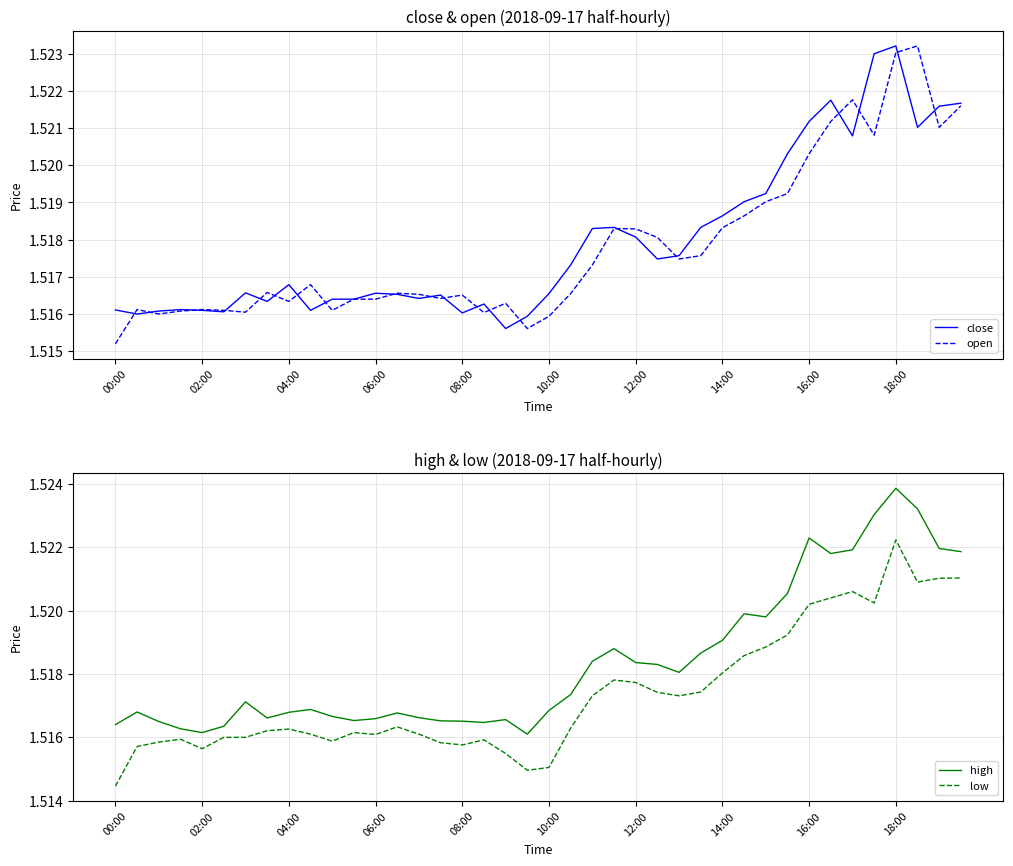

What is the value of the close point at the 19th from the left?

1.5